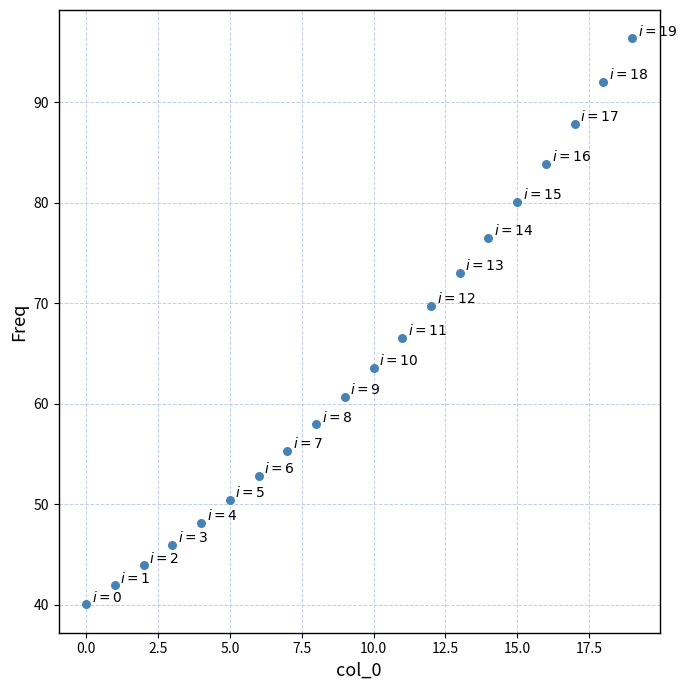

What is the range of Y values (max minus min)?

56.3